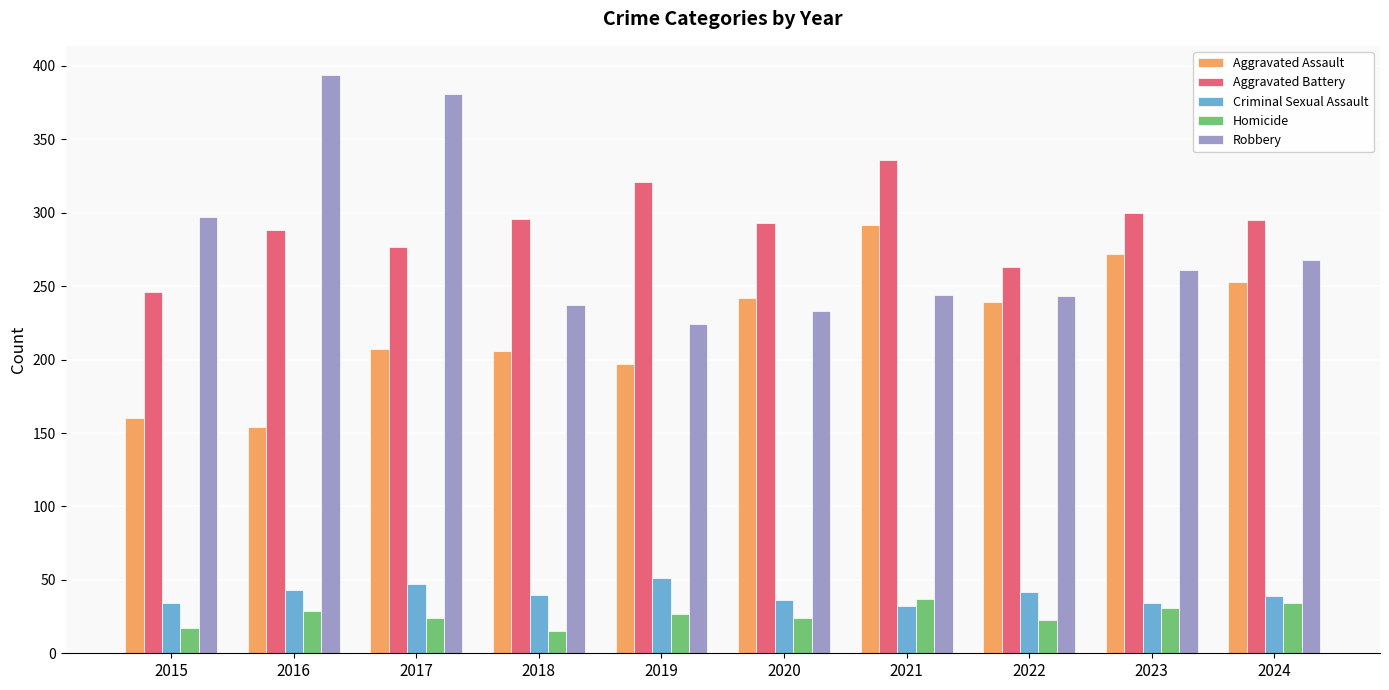

At how many categories does at least one series exceed 46?

10